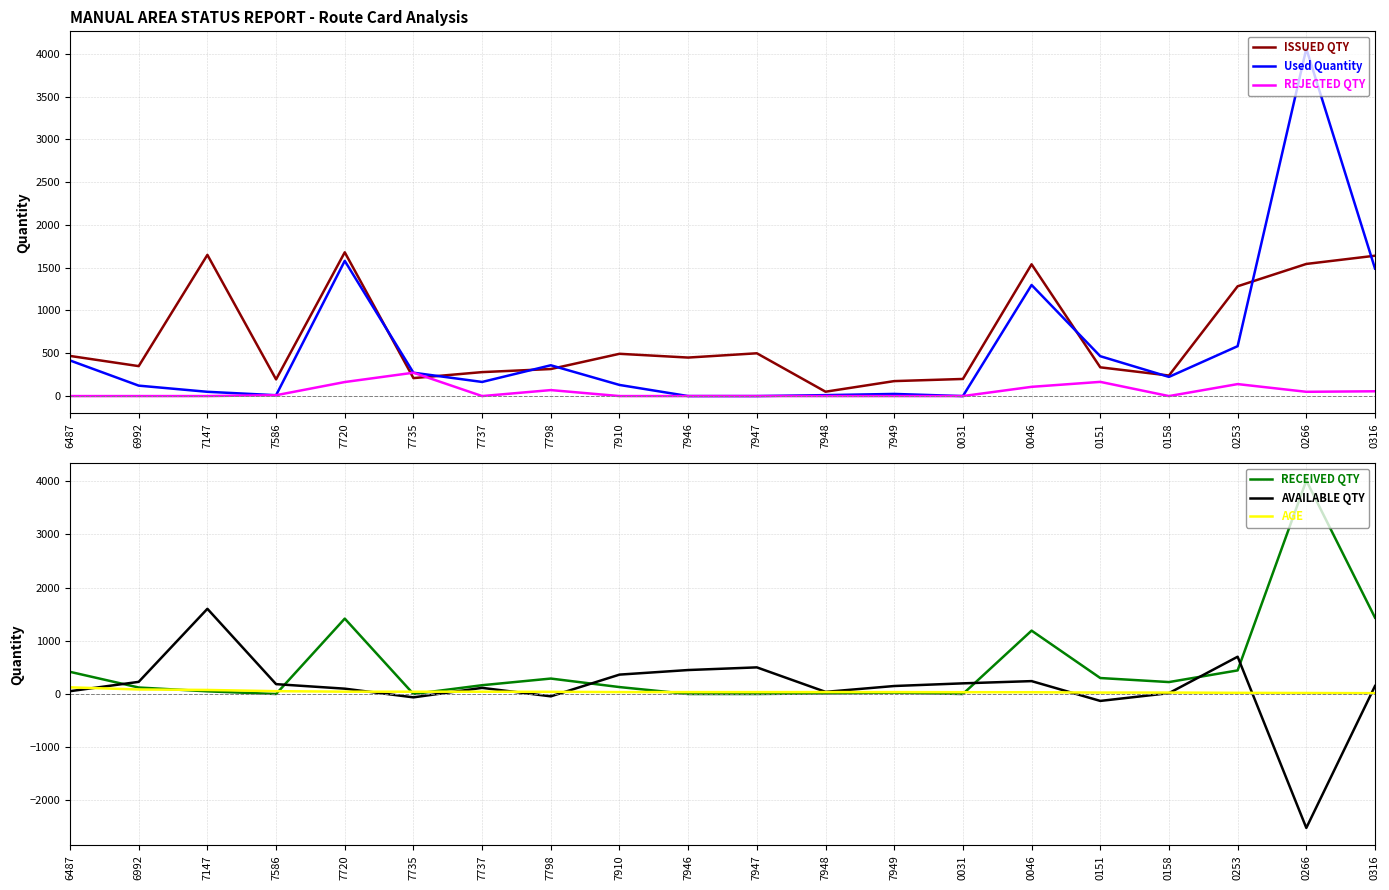

What are all the series names shown in the legend?

ISSUED QTY, Used Quantity, REJECTED QTY, RECEIVED QTY, AVAILABLE QTY, AGE